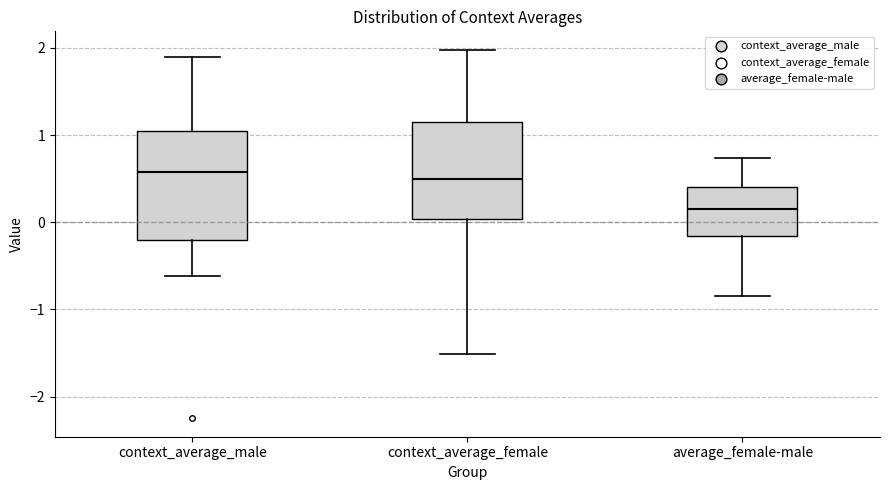

Reading left to right, read every box against the y-axis: the position of its median line, the range the box covers, and the ends of its whiskers. The values are not printed on the chart, so give them approximately, as read against the axis.

context_average_male: median 0.6, box -0.2 to 1.0, whiskers -0.6 to 1.9
context_average_female: median 0.5, box 0.0 to 1.2, whiskers -1.5 to 2.0
average_female-male: median 0.2, box -0.2 to 0.4, whiskers -0.8 to 0.7